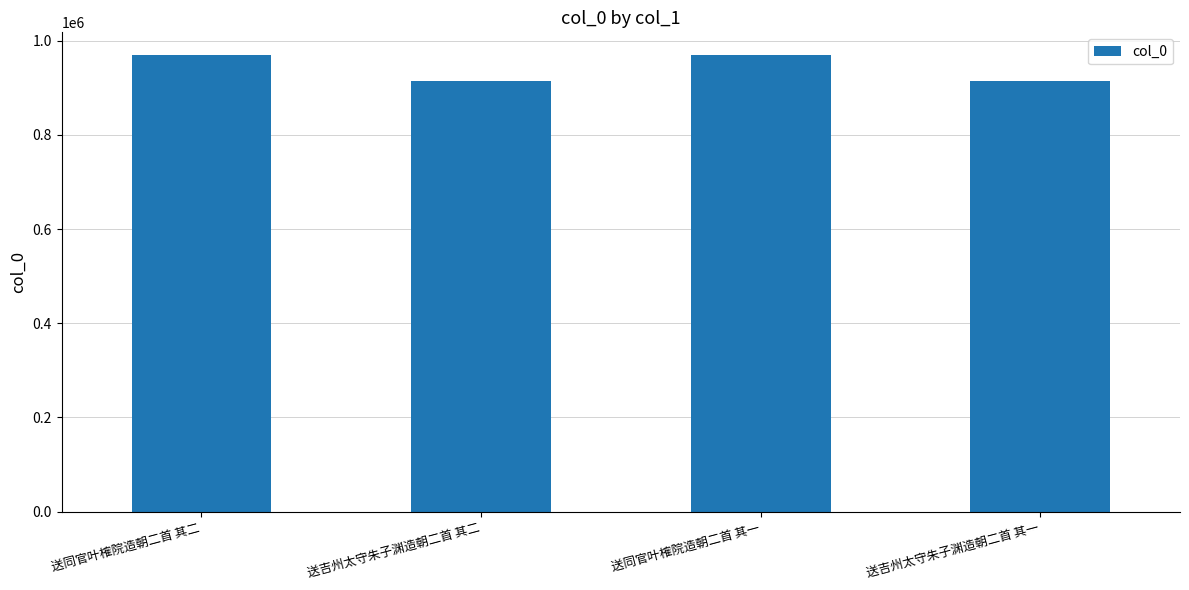

The value at 送吉州太守朱子渊造朝二首 其一 is 421937. True or false?

False